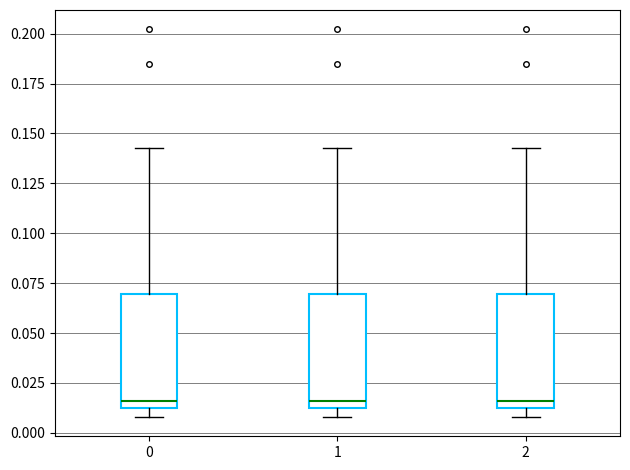

Reading left to right, transcribe this box plot: for each box, give where its median line is, the range the box spans, and where its two whiskers end, as read against the y-axis. The values are not printed on the chart, so give them approximately, as read against the axis.

0: median 0.015, box 0.010 to 0.070, whiskers 0.010 (just below the box's lower edge) to 0.145
1: median 0.015, box 0.010 to 0.070, whiskers 0.010 (just below the box's lower edge) to 0.145
2: median 0.015, box 0.010 to 0.070, whiskers 0.010 (just below the box's lower edge) to 0.145